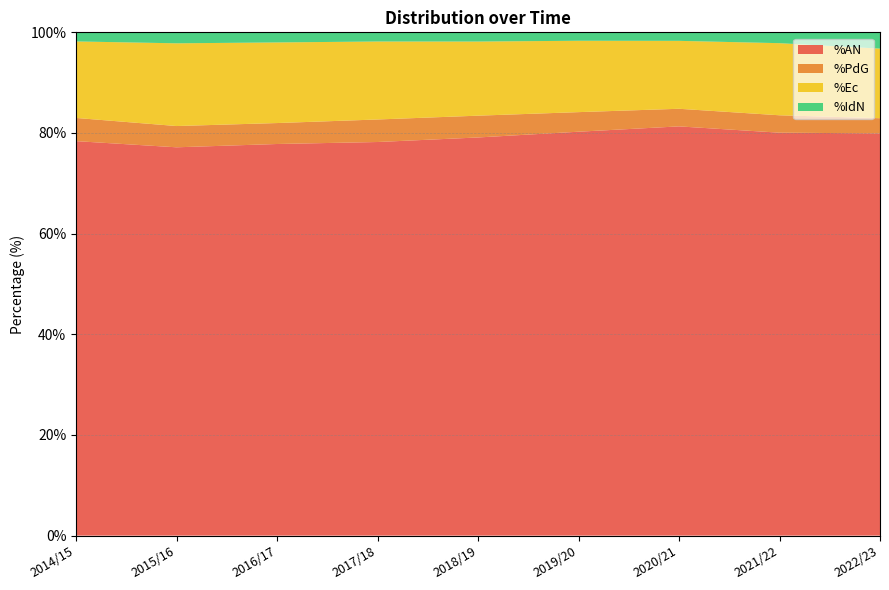

Reading left to right, what are all the values shown in this chart?

%AN: 2014/15=78.4	2015/16=77.2	2016/17=77.8	2017/18=78.2	2018/19=79.1	2019/20=80.3	2020/21=81.3	2021/22=80.1	2022/23=79.9
%PdG: 2014/15=4.6	2015/16=4.2	2016/17=4.2	2017/18=4.5	2018/19=4.3	2019/20=3.9	2020/21=3.5	2021/22=3.5	2022/23=3.0
%Ec: 2014/15=15.2	2015/16=16.4	2016/17=16.0	2017/18=15.5	2018/19=14.7	2019/20=14.2	2020/21=13.5	2021/22=14.3	2022/23=13.8
%IdN: 2014/15=1.8	2015/16=2.2	2016/17=2.0	2017/18=1.8	2018/19=1.8	2019/20=1.7	2020/21=1.7	2021/22=2.2	2022/23=3.2